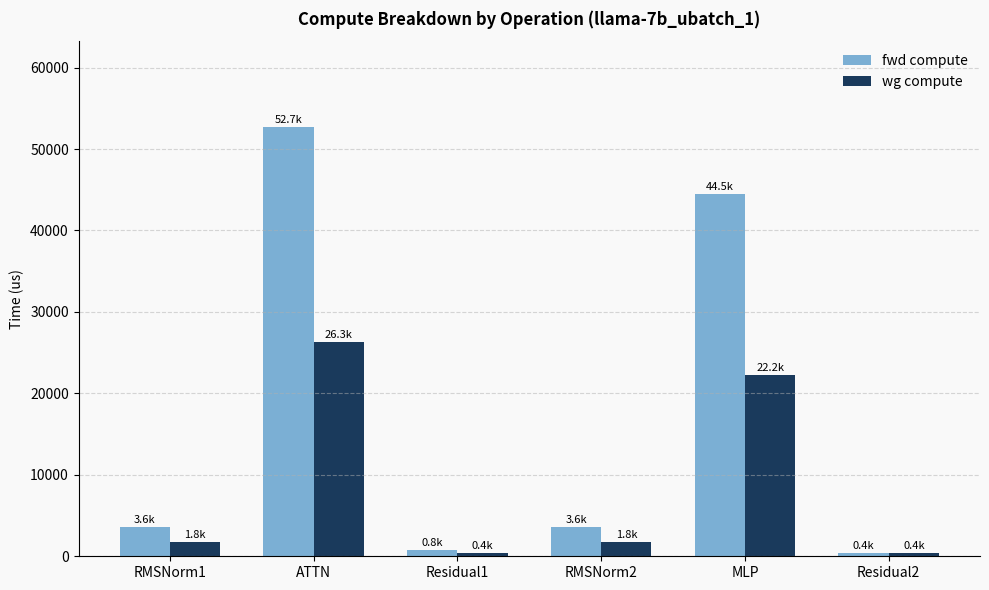

Where does the fwd compute series first go above 3622?

RMSNorm1